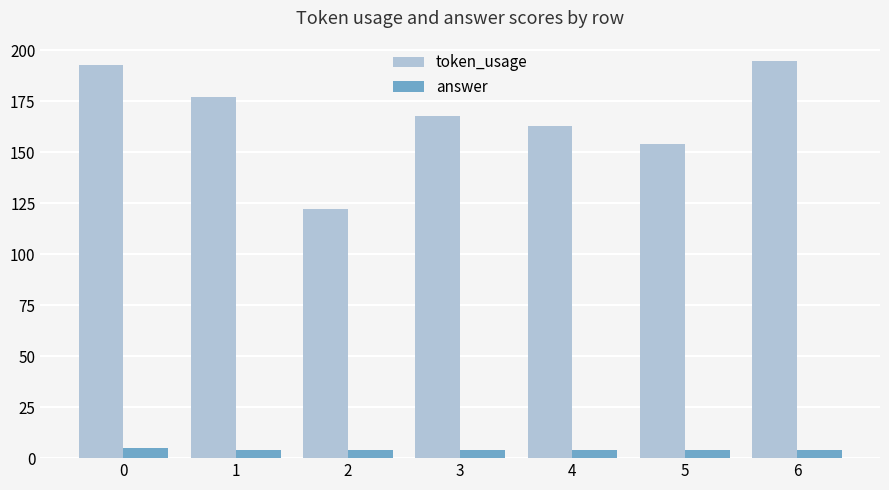

Is the value of answer at 0 greater than the value of token_usage at 4?

No